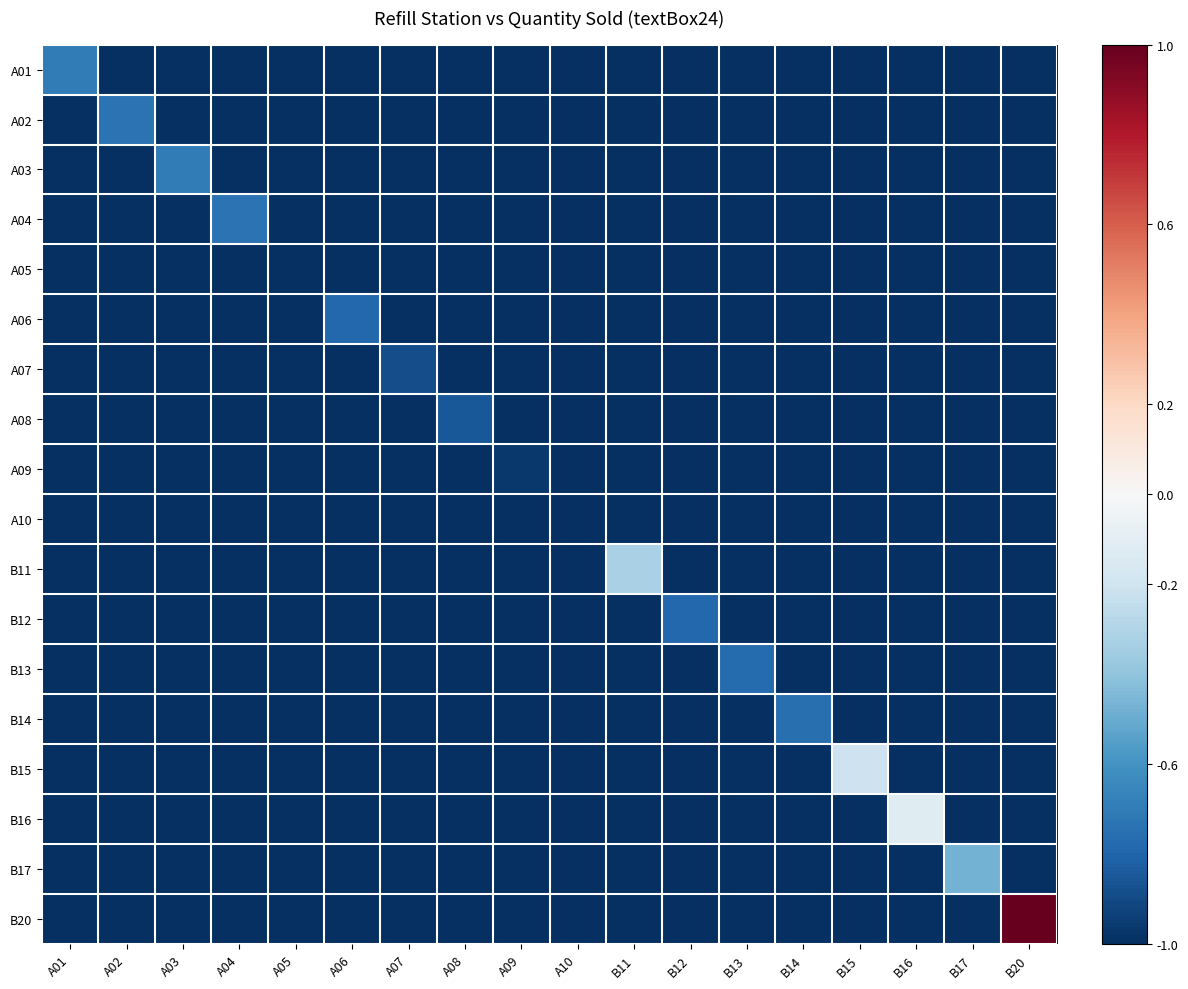

Reading left to right, what are all the values shown in this chart?

A01: A01=-0.7	A02=-1.0	A03=-1.0	A04=-1.0	A05=-1.0	A06=-1.0	A07=-1.0	A08=-1.0	A09=-1.0	A10=-1.0	B11=-1.0	B12=-1.0	B13=-1.0	B14=-1.0	B15=-1.0	B16=-1.0	B17=-1.0	B20=-1.0
A02: A01=-1.0	A02=-0.7	A03=-1.0	A04=-1.0	A05=-1.0	A06=-1.0	A07=-1.0	A08=-1.0	A09=-1.0	A10=-1.0	B11=-1.0	B12=-1.0	B13=-1.0	B14=-1.0	B15=-1.0	B16=-1.0	B17=-1.0	B20=-1.0
A03: A01=-1.0	A02=-1.0	A03=-0.7	A04=-1.0	A05=-1.0	A06=-1.0	A07=-1.0	A08=-1.0	A09=-1.0	A10=-1.0	B11=-1.0	B12=-1.0	B13=-1.0	B14=-1.0	B15=-1.0	B16=-1.0	B17=-1.0	B20=-1.0
A04: A01=-1.0	A02=-1.0	A03=-1.0	A04=-0.7	A05=-1.0	A06=-1.0	A07=-1.0	A08=-1.0	A09=-1.0	A10=-1.0	B11=-1.0	B12=-1.0	B13=-1.0	B14=-1.0	B15=-1.0	B16=-1.0	B17=-1.0	B20=-1.0
A05: A01=-1.0	A02=-1.0	A03=-1.0	A04=-1.0	A05=-1.0	A06=-1.0	A07=-1.0	A08=-1.0	A09=-1.0	A10=-1.0	B11=-1.0	B12=-1.0	B13=-1.0	B14=-1.0	B15=-1.0	B16=-1.0	B17=-1.0	B20=-1.0
A06: A01=-1.0	A02=-1.0	A03=-1.0	A04=-1.0	A05=-1.0	A06=-0.8	A07=-1.0	A08=-1.0	A09=-1.0	A10=-1.0	B11=-1.0	B12=-1.0	B13=-1.0	B14=-1.0	B15=-1.0	B16=-1.0	B17=-1.0	B20=-1.0
A07: A01=-1.0	A02=-1.0	A03=-1.0	A04=-1.0	A05=-1.0	A06=-1.0	A07=-0.9	A08=-1.0	A09=-1.0	A10=-1.0	B11=-1.0	B12=-1.0	B13=-1.0	B14=-1.0	B15=-1.0	B16=-1.0	B17=-1.0	B20=-1.0
A08: A01=-1.0	A02=-1.0	A03=-1.0	A04=-1.0	A05=-1.0	A06=-1.0	A07=-1.0	A08=-0.9	A09=-1.0	A10=-1.0	B11=-1.0	B12=-1.0	B13=-1.0	B14=-1.0	B15=-1.0	B16=-1.0	B17=-1.0	B20=-1.0
A09: A01=-1.0	A02=-1.0	A03=-1.0	A04=-1.0	A05=-1.0	A06=-1.0	A07=-1.0	A08=-1.0	A09=-1.0	A10=-1.0	B11=-1.0	B12=-1.0	B13=-1.0	B14=-1.0	B15=-1.0	B16=-1.0	B17=-1.0	B20=-1.0
A10: A01=-1.0	A02=-1.0	A03=-1.0	A04=-1.0	A05=-1.0	A06=-1.0	A07=-1.0	A08=-1.0	A09=-1.0	A10=-1.0	B11=-1.0	B12=-1.0	B13=-1.0	B14=-1.0	B15=-1.0	B16=-1.0	B17=-1.0	B20=-1.0
B11: A01=-1.0	A02=-1.0	A03=-1.0	A04=-1.0	A05=-1.0	A06=-1.0	A07=-1.0	A08=-1.0	A09=-1.0	A10=-1.0	B11=-0.3	B12=-1.0	B13=-1.0	B14=-1.0	B15=-1.0	B16=-1.0	B17=-1.0	B20=-1.0
B12: A01=-1.0	A02=-1.0	A03=-1.0	A04=-1.0	A05=-1.0	A06=-1.0	A07=-1.0	A08=-1.0	A09=-1.0	A10=-1.0	B11=-1.0	B12=-0.8	B13=-1.0	B14=-1.0	B15=-1.0	B16=-1.0	B17=-1.0	B20=-1.0
B13: A01=-1.0	A02=-1.0	A03=-1.0	A04=-1.0	A05=-1.0	A06=-1.0	A07=-1.0	A08=-1.0	A09=-1.0	A10=-1.0	B11=-1.0	B12=-1.0	B13=-0.8	B14=-1.0	B15=-1.0	B16=-1.0	B17=-1.0	B20=-1.0
B14: A01=-1.0	A02=-1.0	A03=-1.0	A04=-1.0	A05=-1.0	A06=-1.0	A07=-1.0	A08=-1.0	A09=-1.0	A10=-1.0	B11=-1.0	B12=-1.0	B13=-1.0	B14=-0.8	B15=-1.0	B16=-1.0	B17=-1.0	B20=-1.0
B15: A01=-1.0	A02=-1.0	A03=-1.0	A04=-1.0	A05=-1.0	A06=-1.0	A07=-1.0	A08=-1.0	A09=-1.0	A10=-1.0	B11=-1.0	B12=-1.0	B13=-1.0	B14=-1.0	B15=-0.2	B16=-1.0	B17=-1.0	B20=-1.0
B16: A01=-1.0	A02=-1.0	A03=-1.0	A04=-1.0	A05=-1.0	A06=-1.0	A07=-1.0	A08=-1.0	A09=-1.0	A10=-1.0	B11=-1.0	B12=-1.0	B13=-1.0	B14=-1.0	B15=-1.0	B16=-0.1	B17=-1.0	B20=-1.0
B17: A01=-1.0	A02=-1.0	A03=-1.0	A04=-1.0	A05=-1.0	A06=-1.0	A07=-1.0	A08=-1.0	A09=-1.0	A10=-1.0	B11=-1.0	B12=-1.0	B13=-1.0	B14=-1.0	B15=-1.0	B16=-1.0	B17=-0.5	B20=-1.0
B20: A01=-1.0	A02=-1.0	A03=-1.0	A04=-1.0	A05=-1.0	A06=-1.0	A07=-1.0	A08=-1.0	A09=-1.0	A10=-1.0	B11=-1.0	B12=-1.0	B13=-1.0	B14=-1.0	B15=-1.0	B16=-1.0	B17=-1.0	B20=1.0